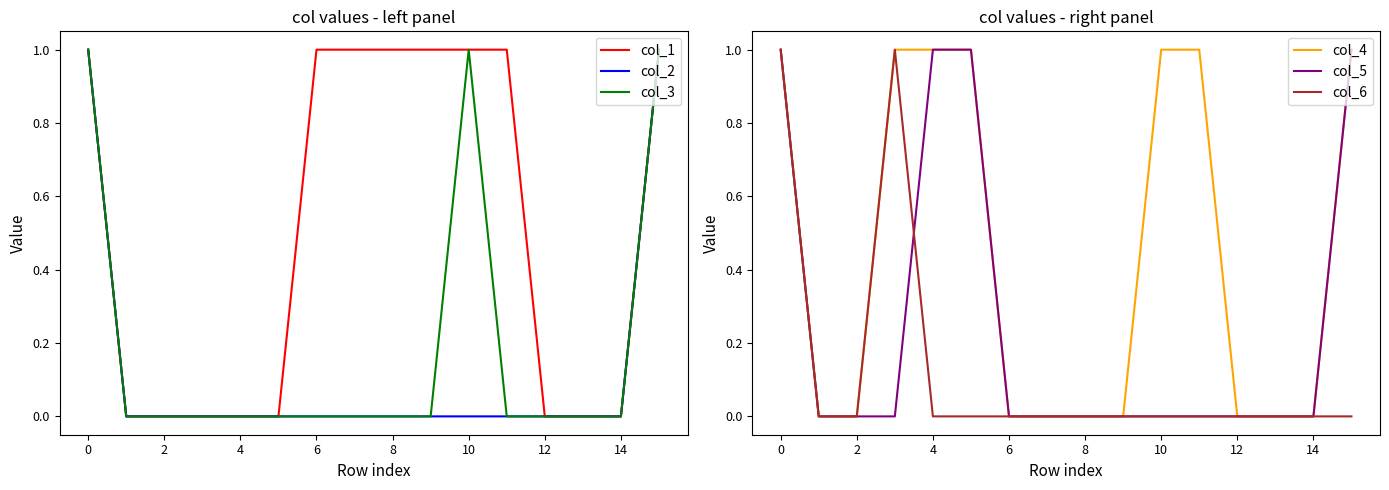

Is it true that col_3 equals -1 at 2?

False